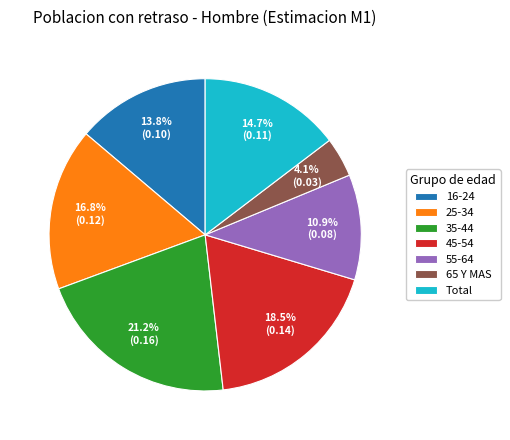

Which category has the smallest portion of the pie?

65 Y MAS